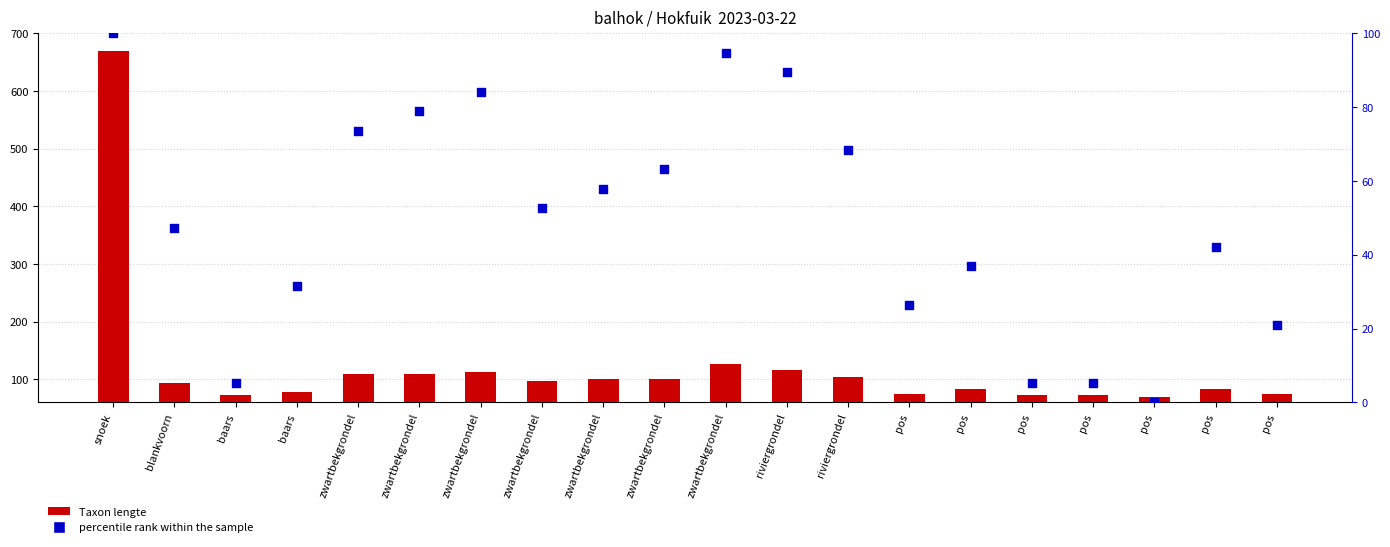

At which category is the sum across all series the highest?

snoek